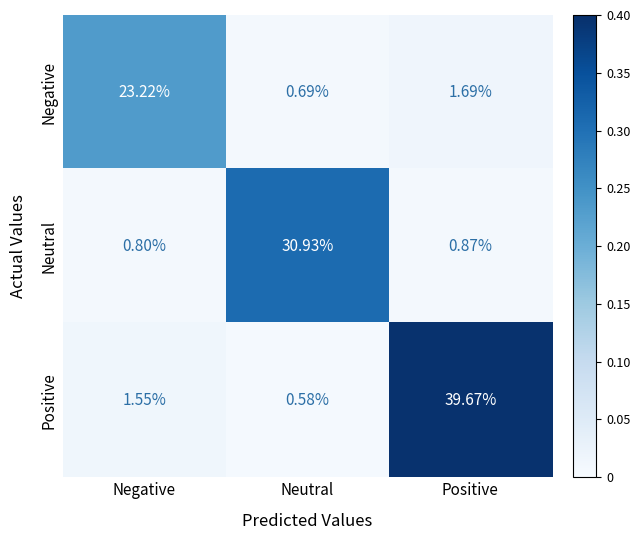

At how many categories does at least one series exceed 16?

3